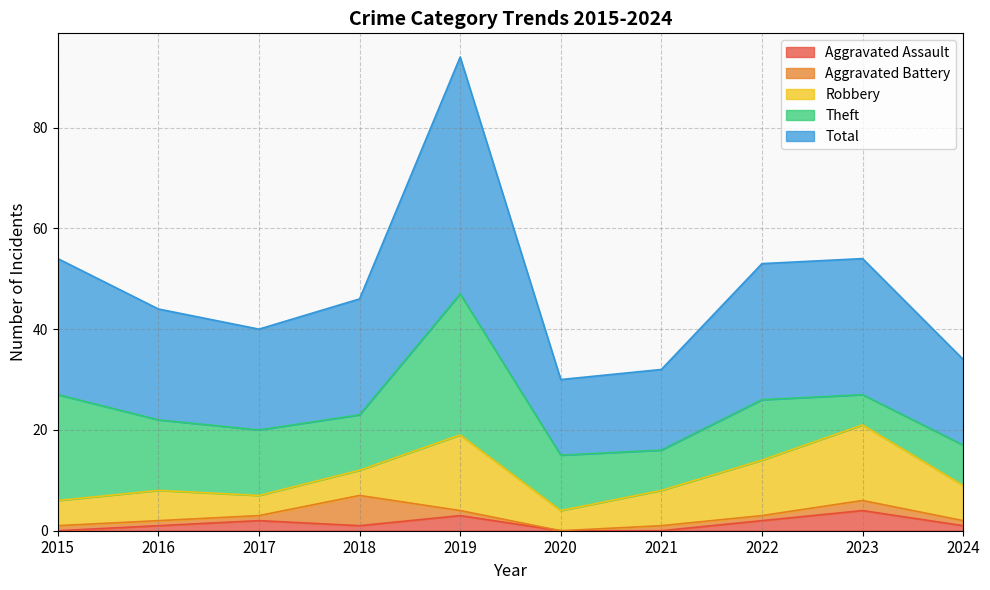

What is the total value across all series at 2017?

40